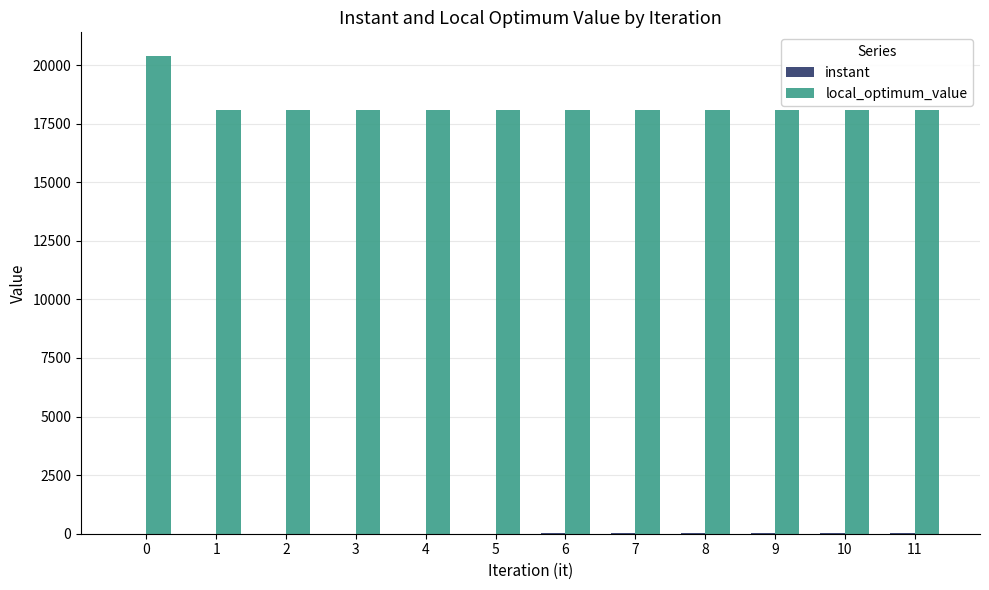

The value of local_optimum_value at 9 is 31788.4. True or false?

False